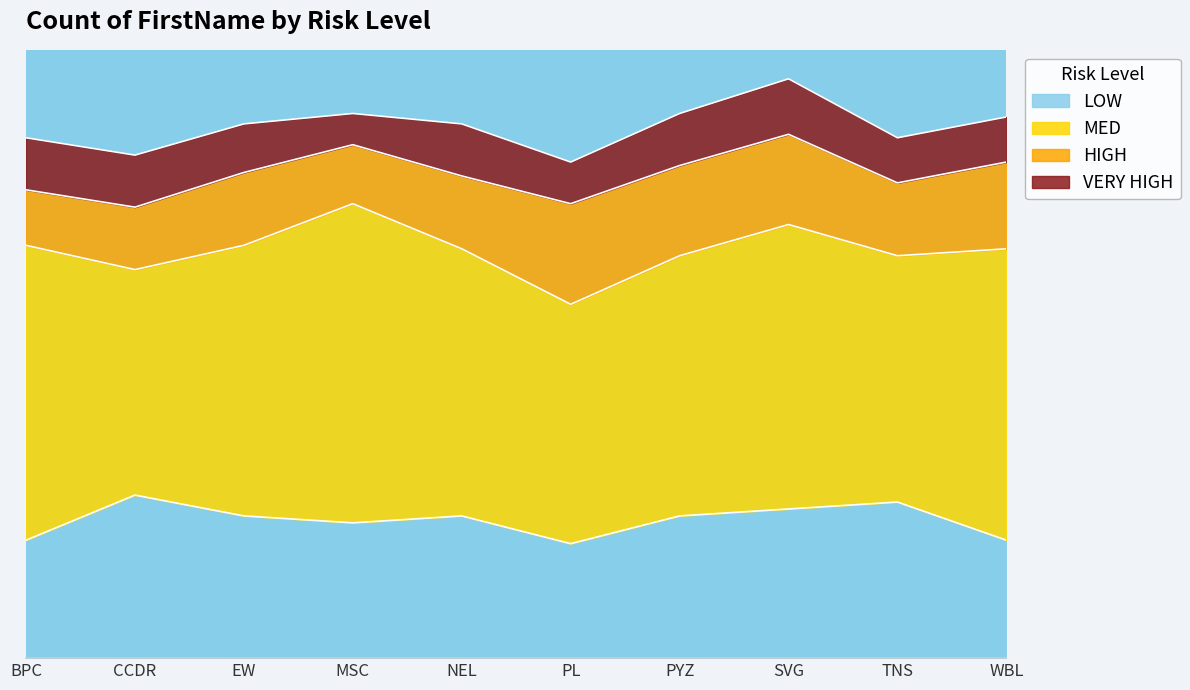

Which category has the highest value across all series?

MSC